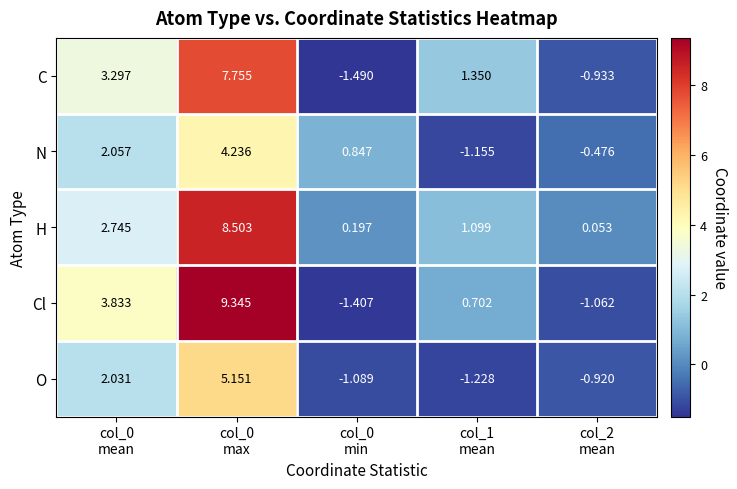

Which series has the largest range (max minus min)?

Cl